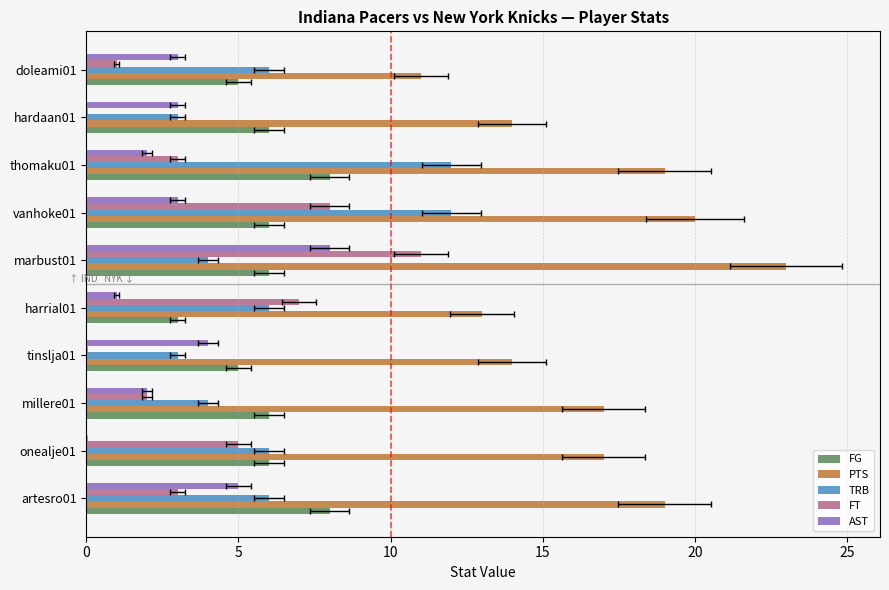

Which series has the widest spread of values?

PTS